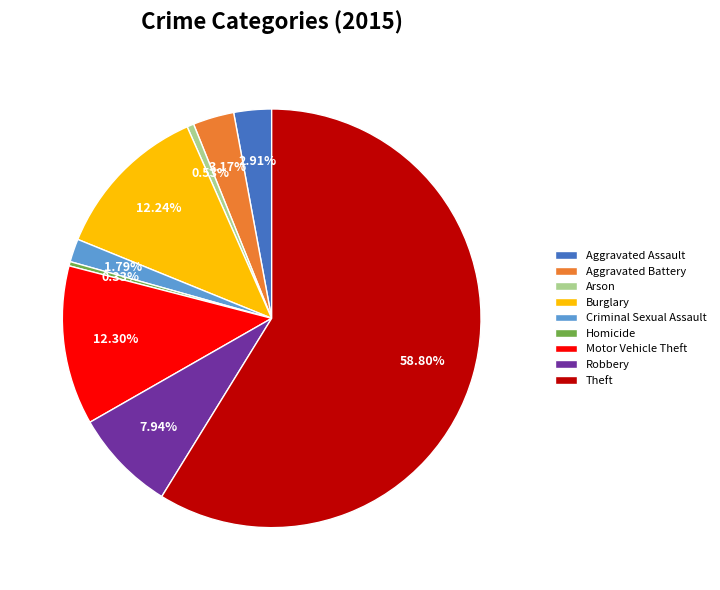

True or false: Theft accounts for 59% of the total.

True